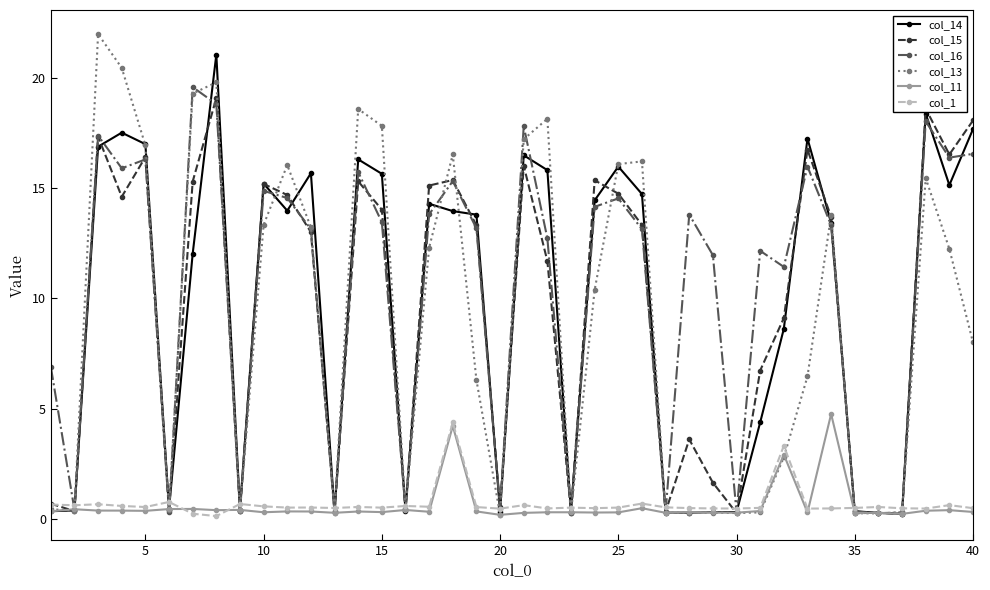

What is the highest value of the col_13 series?

22.0